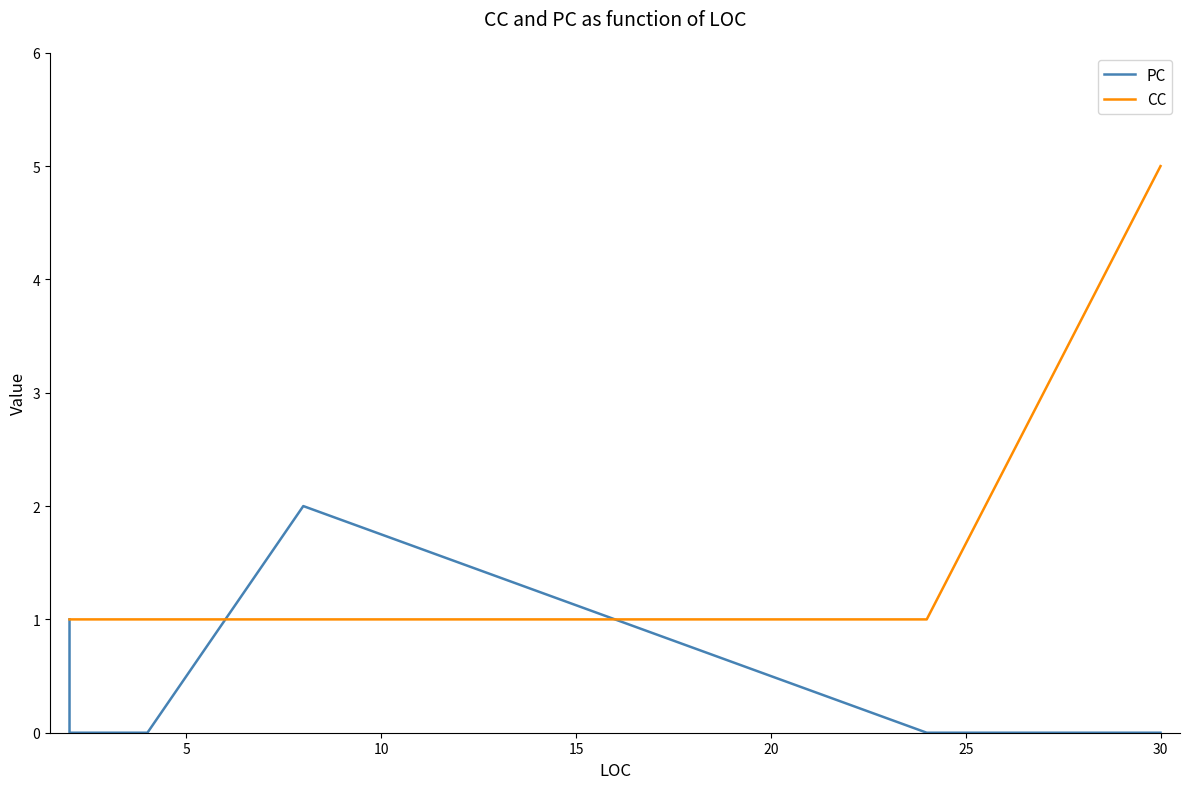

Count the number of categories in the chart.

14